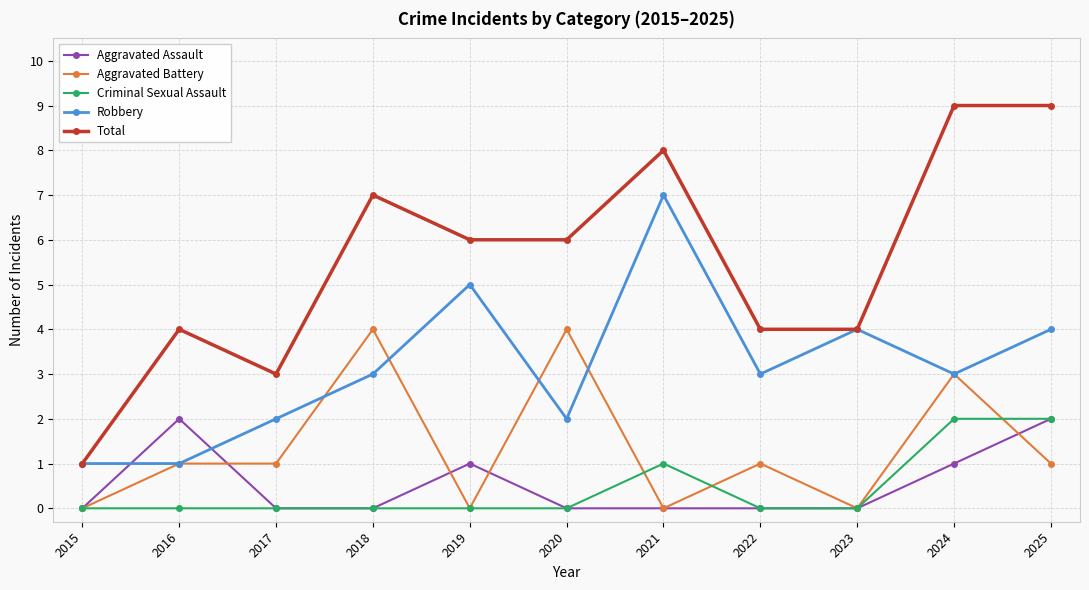

True or false: Criminal Sexual Assault and Robbery intersect in this chart.

False